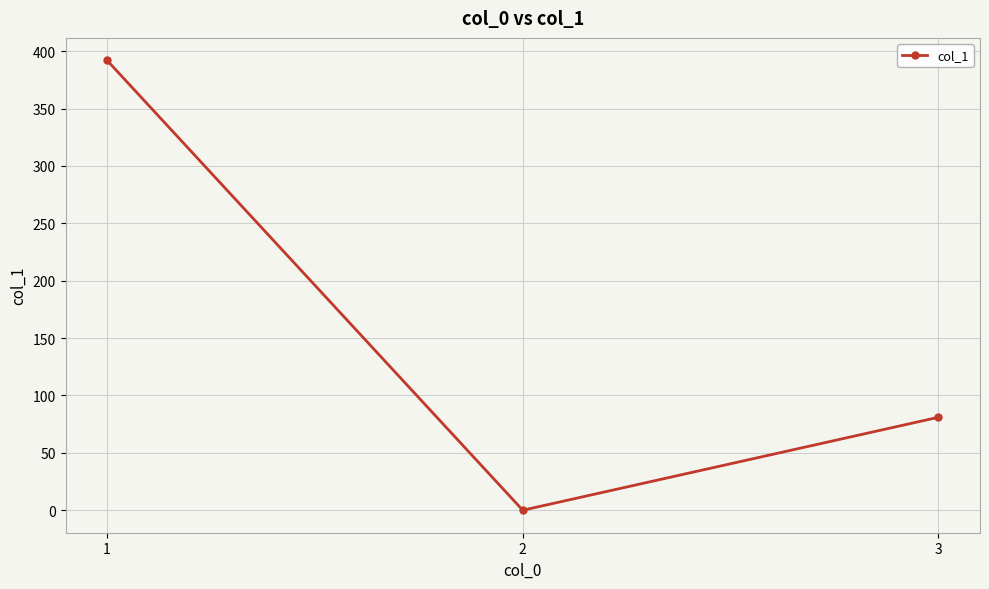

How many categories are shown in the chart?

3